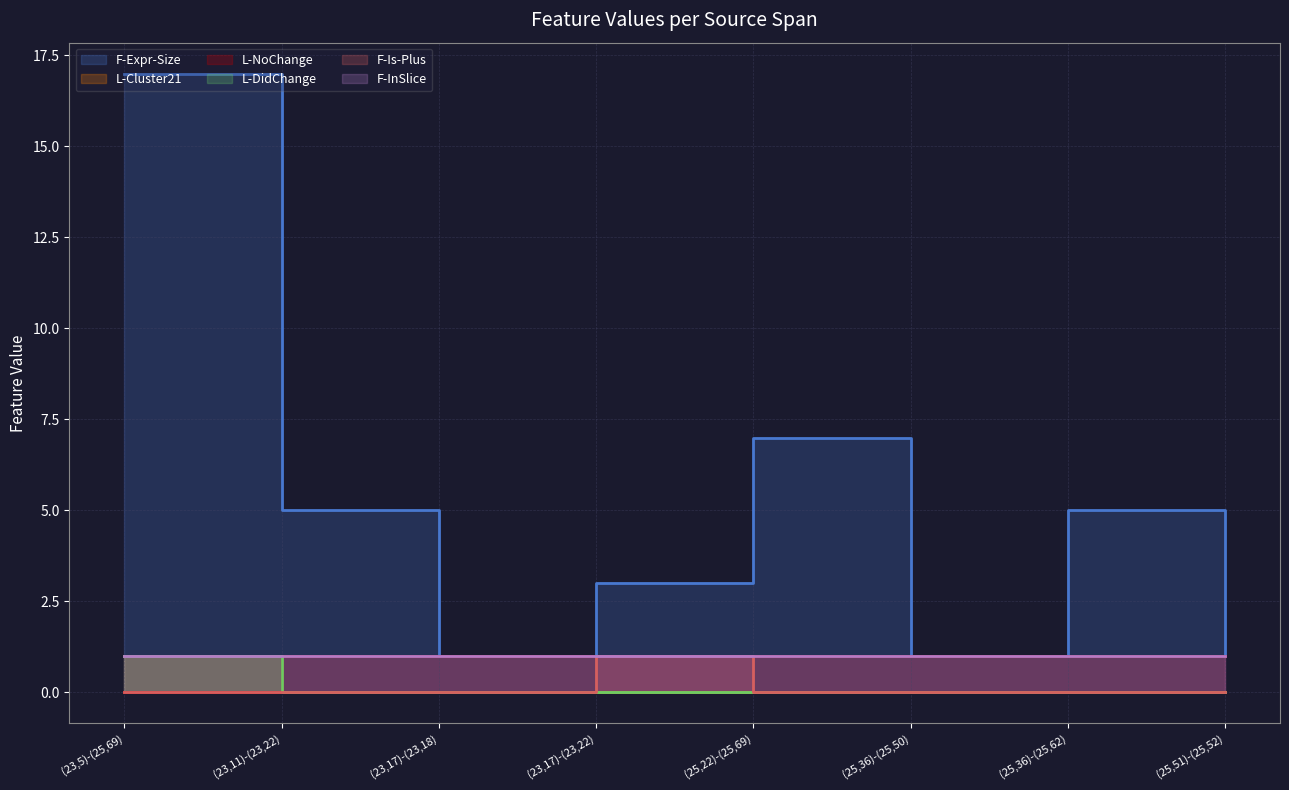

Is it true that L-Cluster21 equals 0 at (23,17)-(23,18)?

False